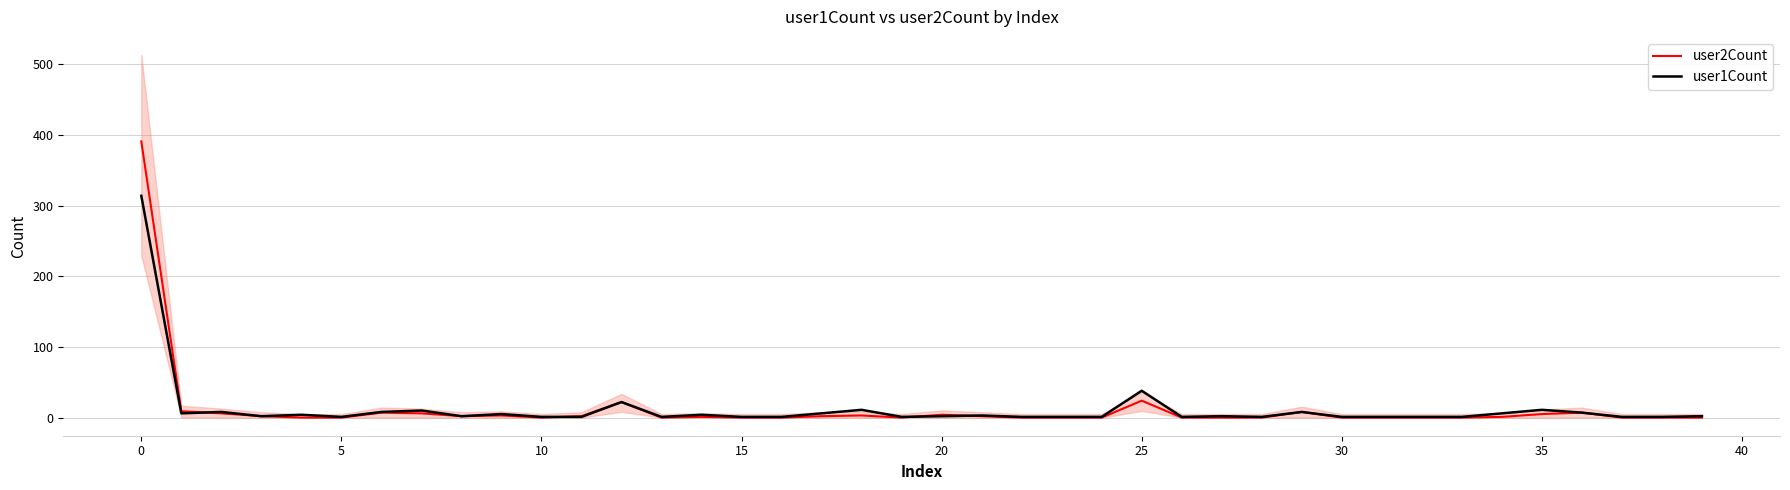

The value of user1Count at 0 is 314. True or false?

True